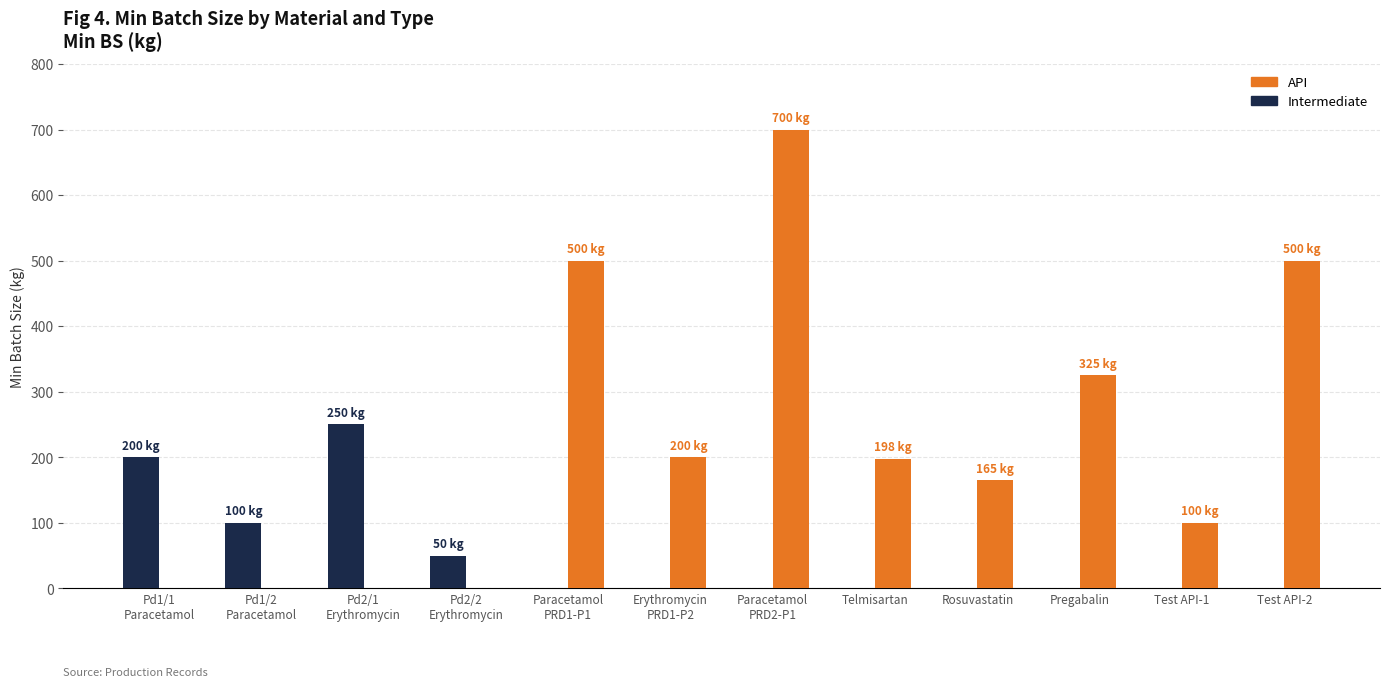

What is the sum of all Intermediate values?

600